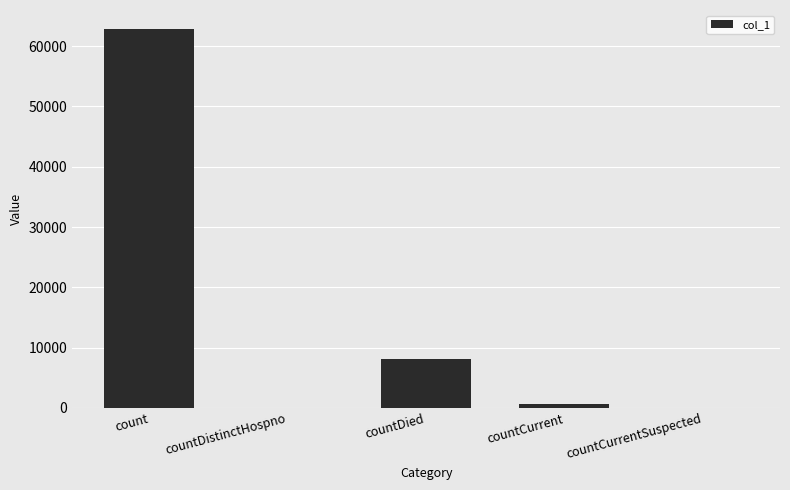

True or false: the data shows 0 at countCurrentSuspected.

True